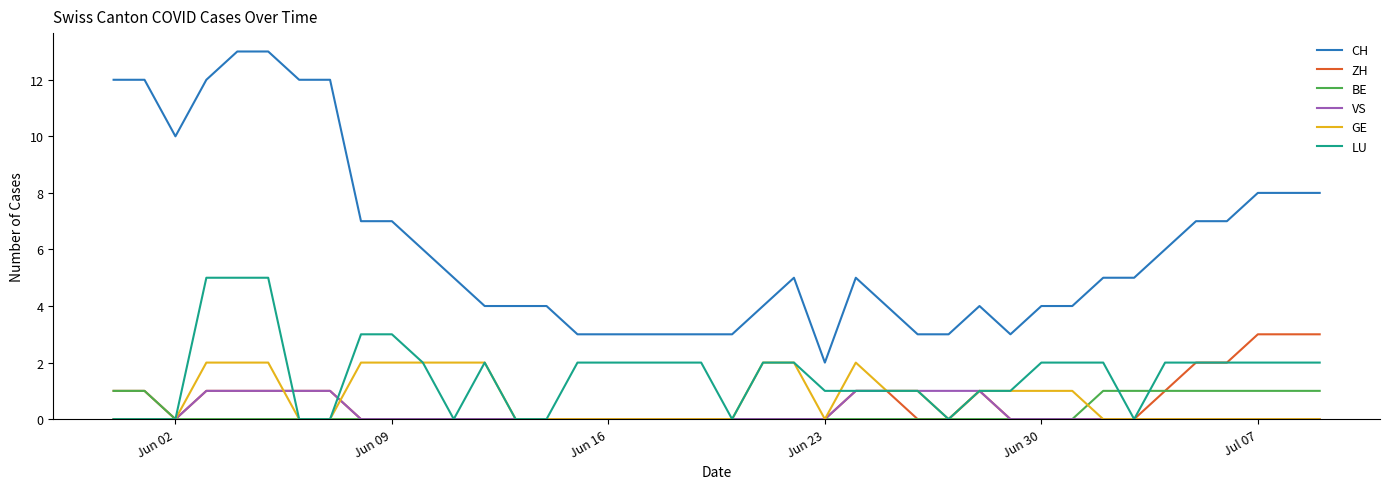

Which series has the largest range (max minus min)?

CH